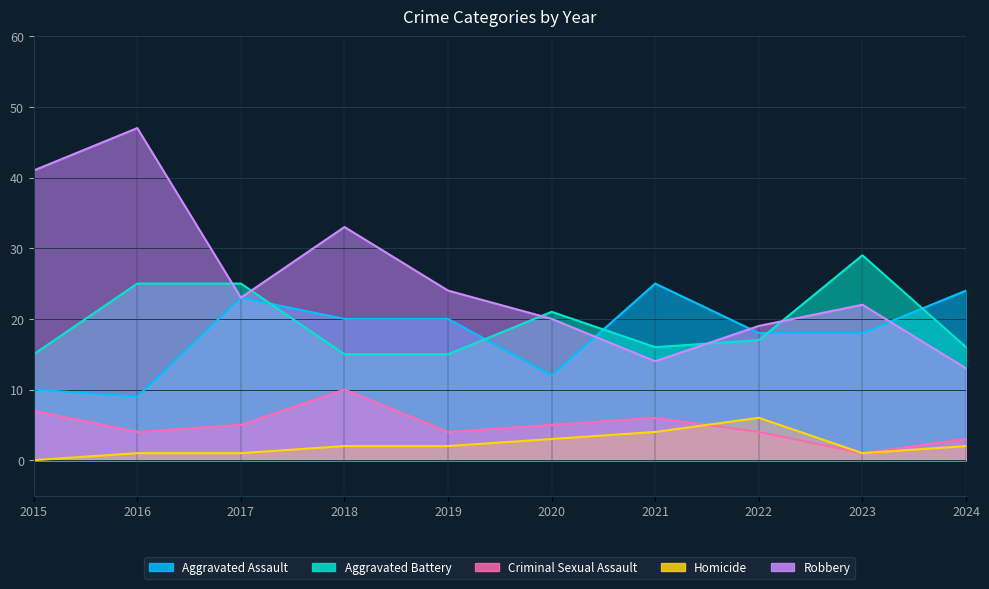

What value does the Criminal Sexual Assault series have at 2024?

3